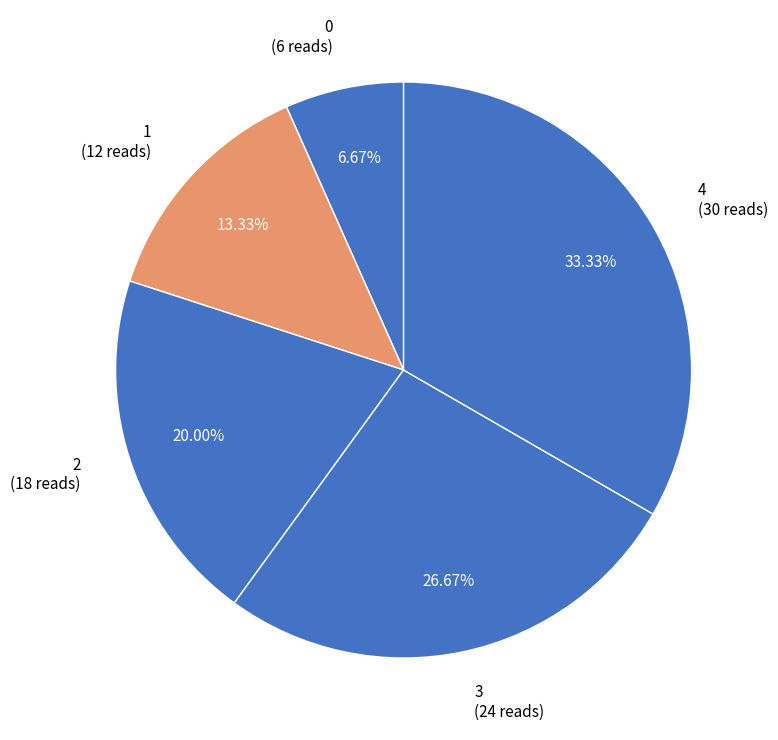

How many slices are in this pie chart?

5